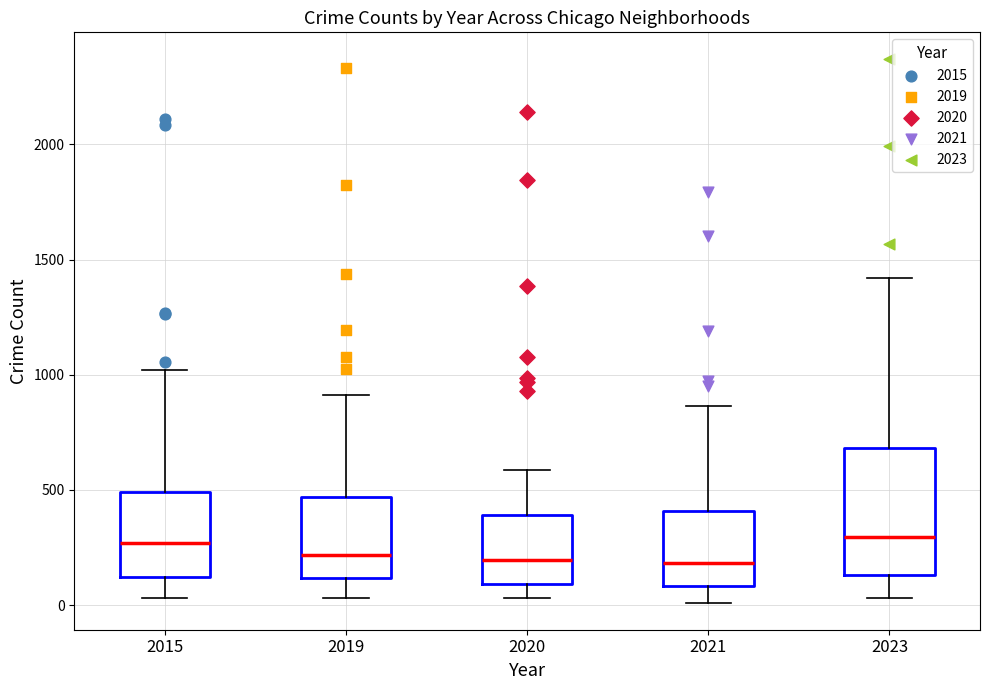

Reading left to right, read every box against the y-axis: the position of its median line, the range the box covers, and the ends of its whiskers. The values are not printed on the chart, so give them approximately, as read against the axis.

2015: median 250, box 100 to 500, whiskers 50 to 1000
2019: median 200, box 100 to 450, whiskers 50 to 900
2020: median 200, box 100 to 400, whiskers 50 to 600
2021: median 200, box 100 to 400, whiskers 0 to 850
2023: median 300, box 150 to 700, whiskers 50 to 1400